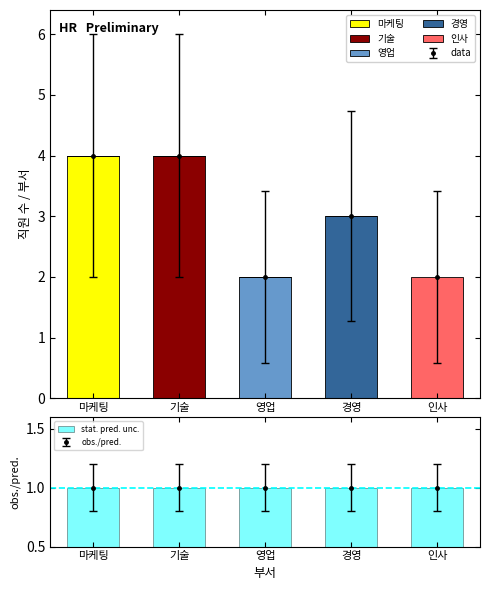

Rank the series at 마케팅 from highest to lowest value.

마케팅, stat. pred. unc., 기술, 영업, 경영, 인사